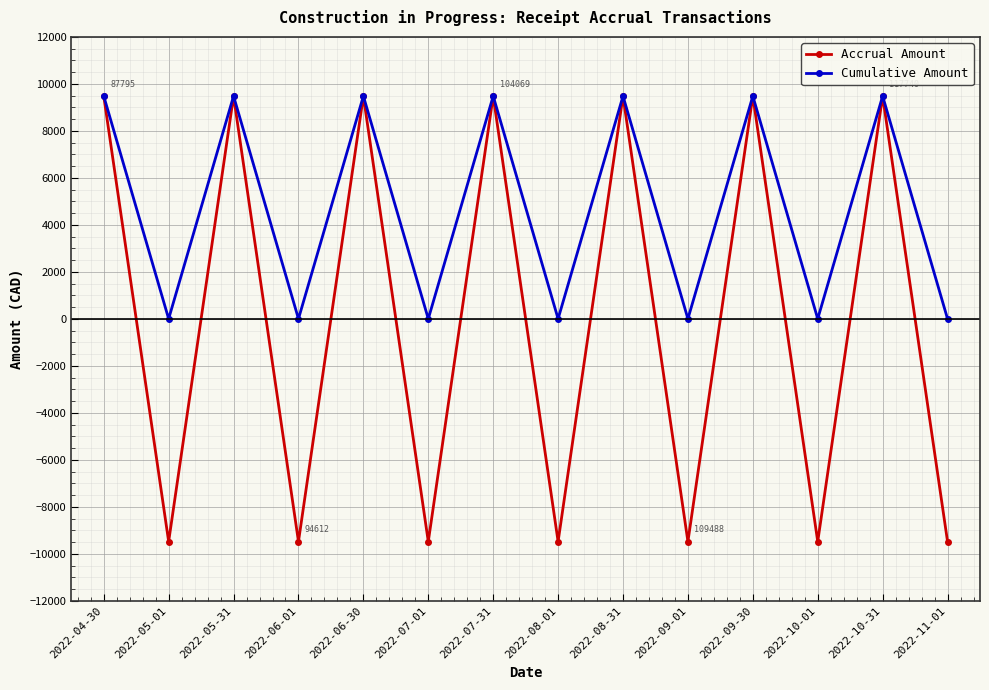

Which series has the largest total across all categories?

Cumulative Amount